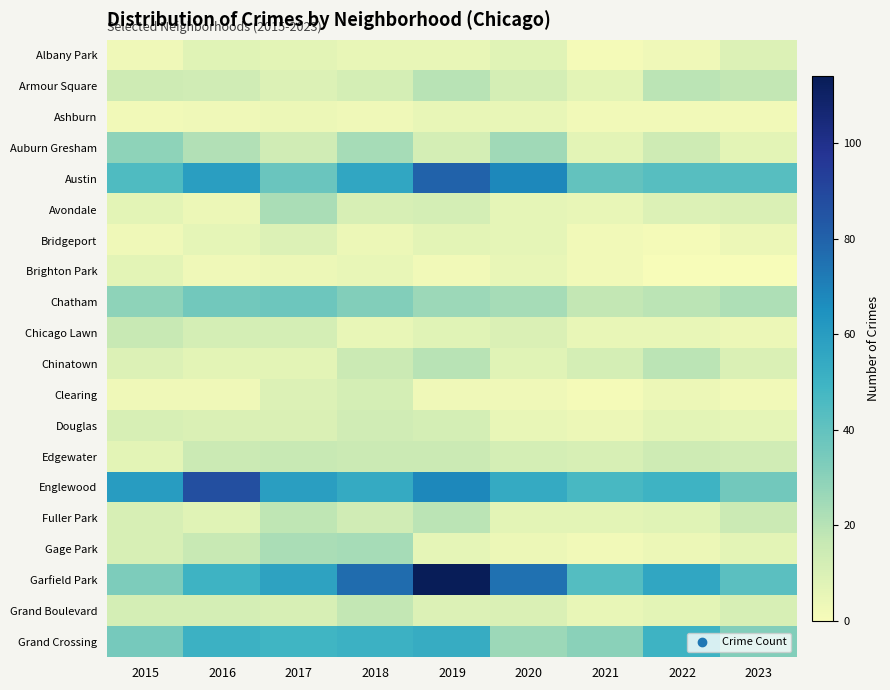

How many distinct data groups are displayed?

20